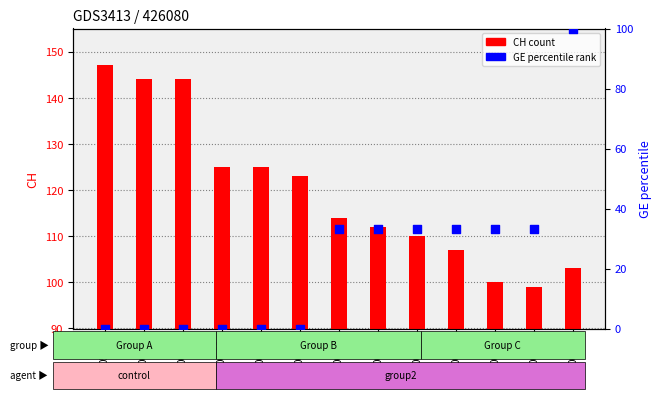

At which category is the sum across all series the highest?

06-12